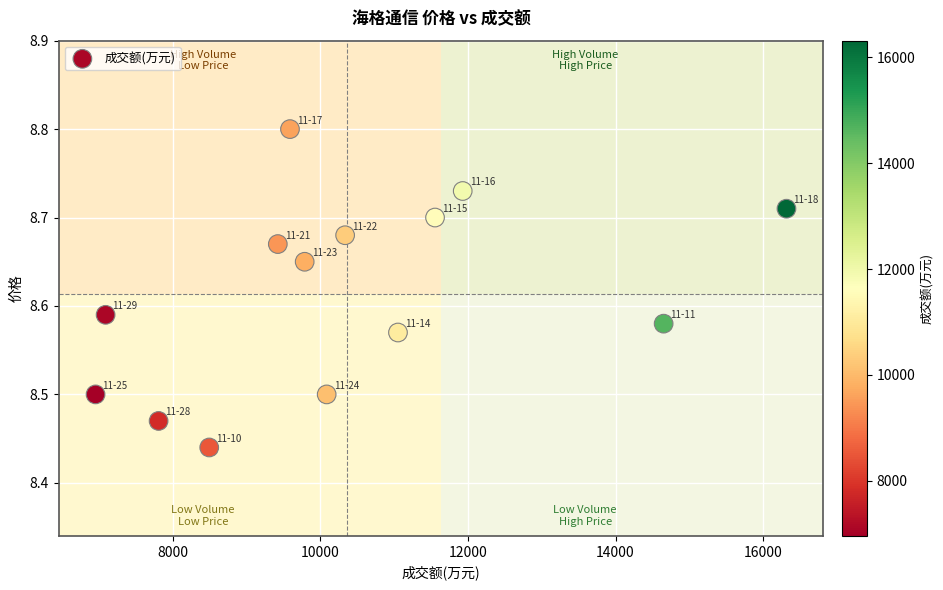

What is the range of X values (max minus min)?

9360.0